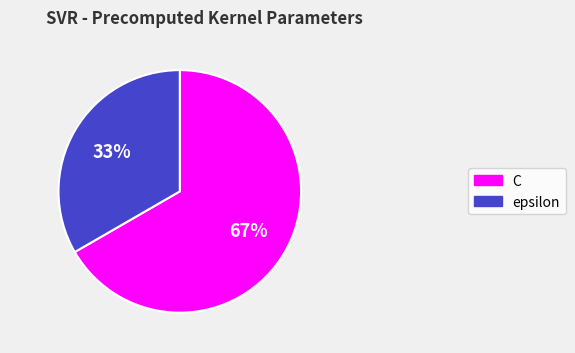

What is the majority slice?

C